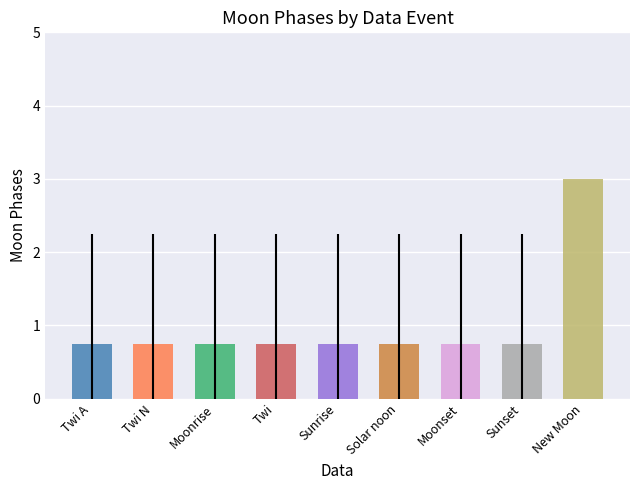

Is it true that the value at 18 is 1?

False